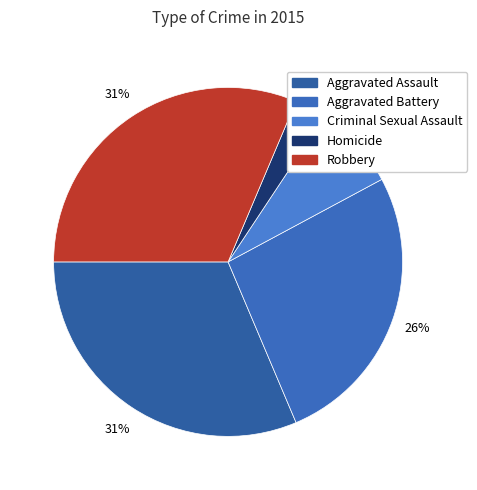

How many segments does this pie chart have?

5